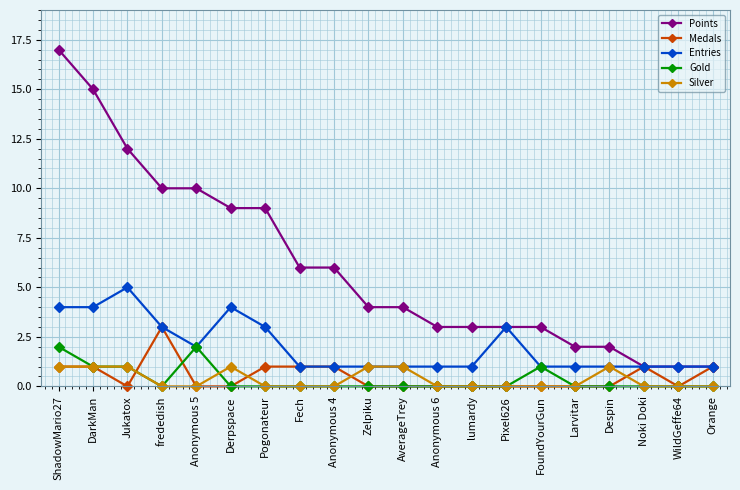

Reading left to right, transcribe all the data shown in this chart.

Points: 17	15	12	10	10	9	9	6	6	4	4	3	3	3	3	2	2	1	1	1
Medals: 1	1	0	3	0	0	1	1	1	0	0	0	0	0	0	0	0	1	0	1
Entries: 4	4	5	3	2	4	3	1	1	1	1	1	1	3	1	1	1	1	1	1
Gold: 2	1	1	0	2	0	0	0	0	0	0	0	0	0	1	0	0	0	0	0
Silver: 1	1	1	0	0	1	0	0	0	1	1	0	0	0	0	0	1	0	0	0